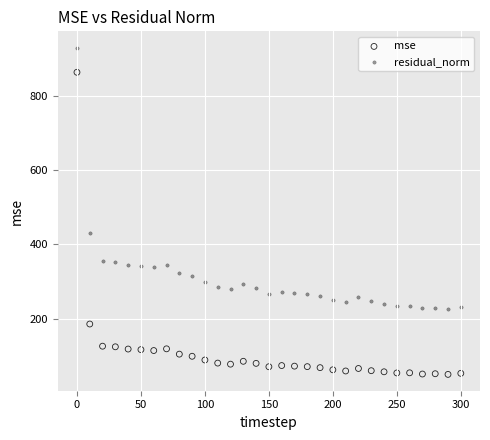

In the mse series, what Y value is closest to 456?

186.4